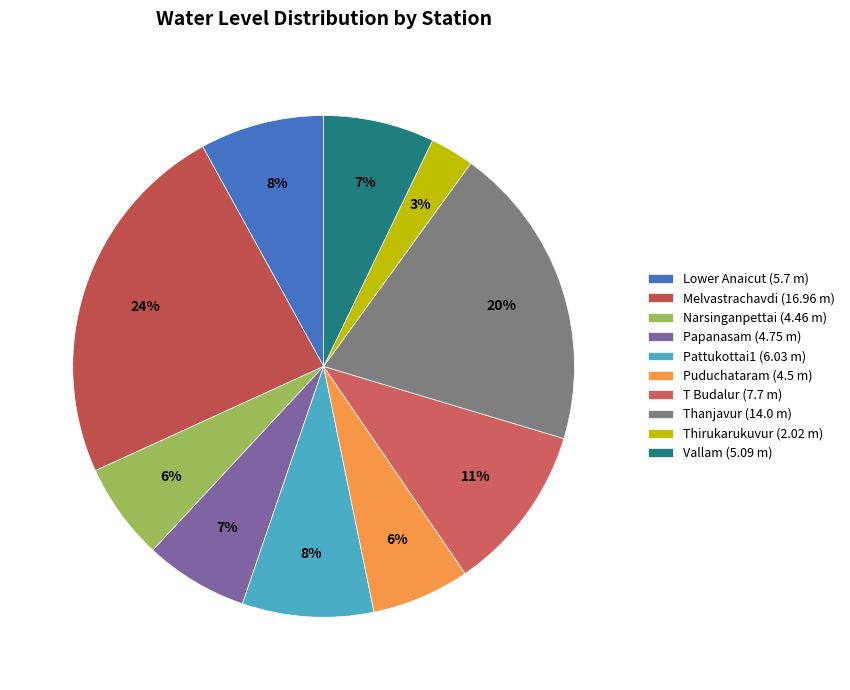

Which slice is the largest?

Melvastrachavdi